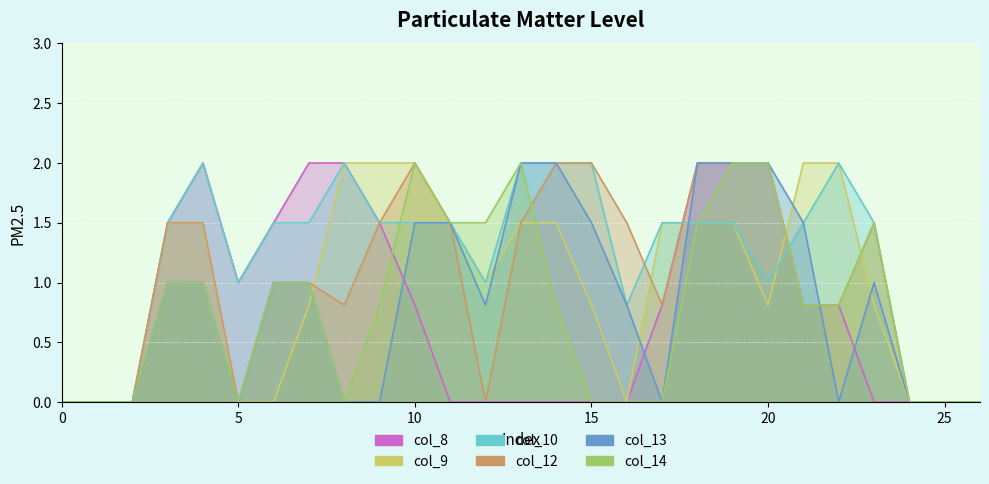

How many positive values does the col_8 series have?

14